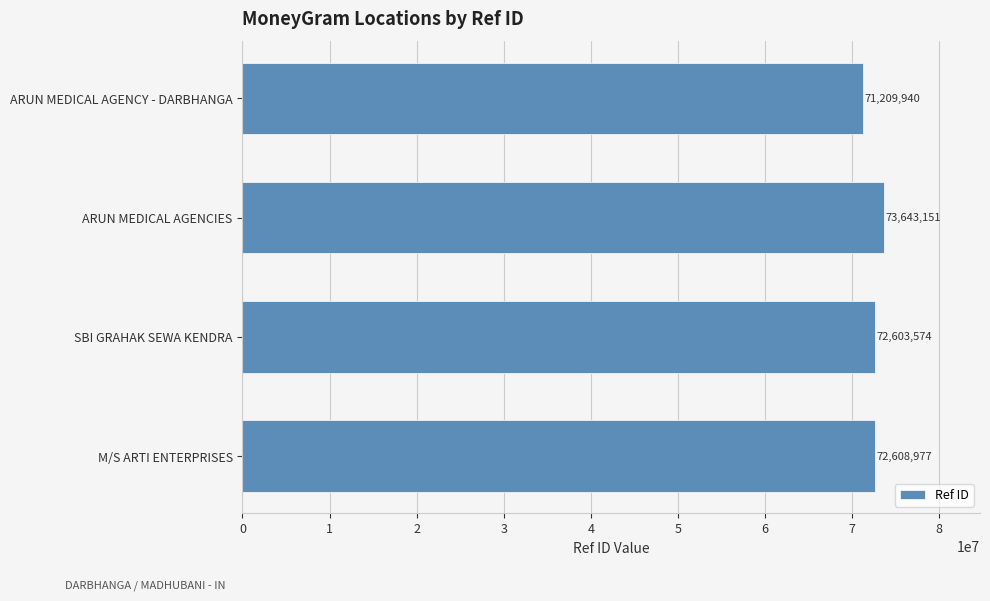

The value at M/S ARTI ENTERPRISES is 24883845. True or false?

False